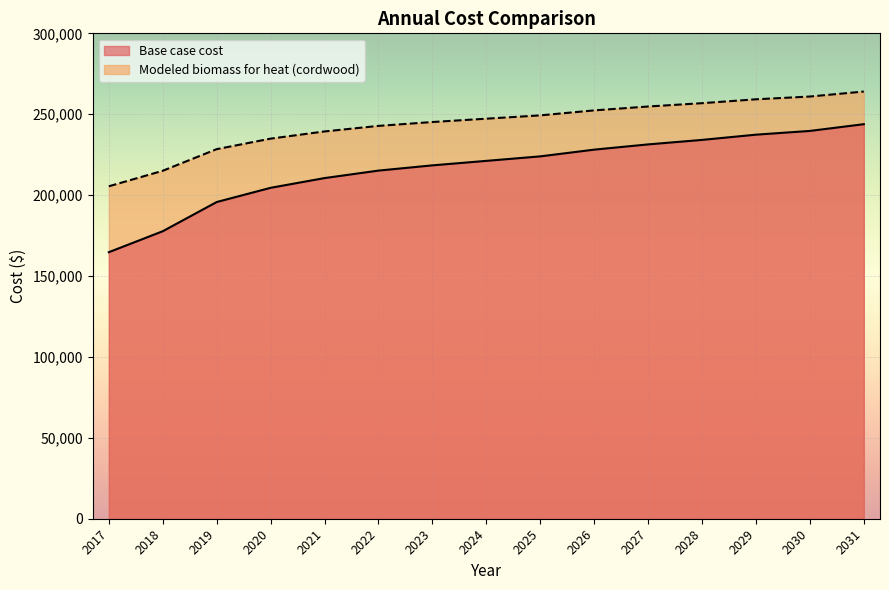

What is the sum of all Base case cost values?

3246432.0